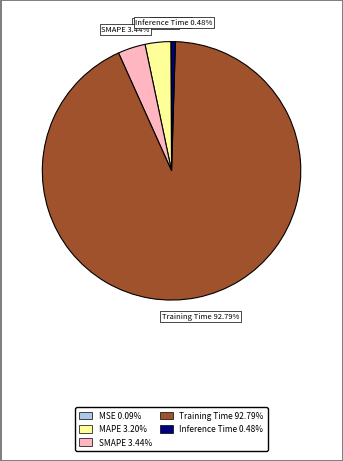

Which category has the biggest portion of the pie?

Training Time